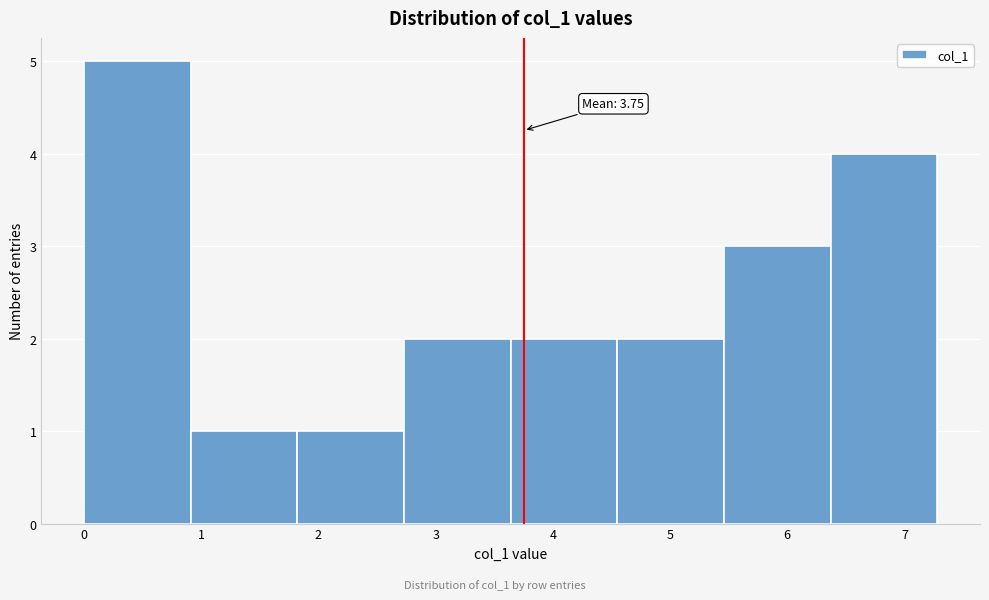

Which range on the x-axis has the tallest bar?

0.0 to 0.9